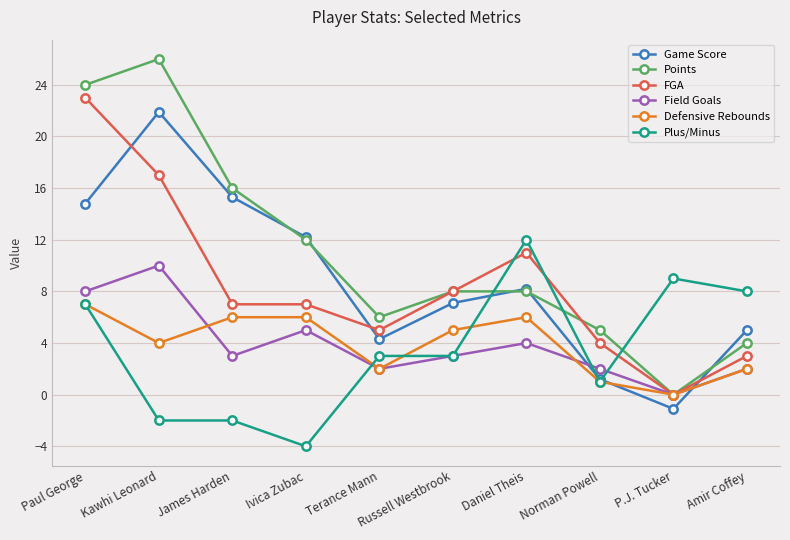

True or false: Game Score has a value of 5.5 at Daniel Theis.

False